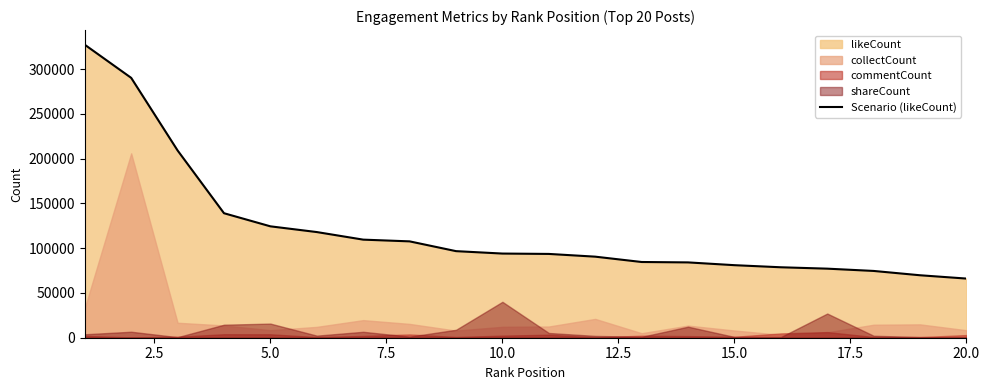

True or false: the data has more than 2 interior local peaks.

False